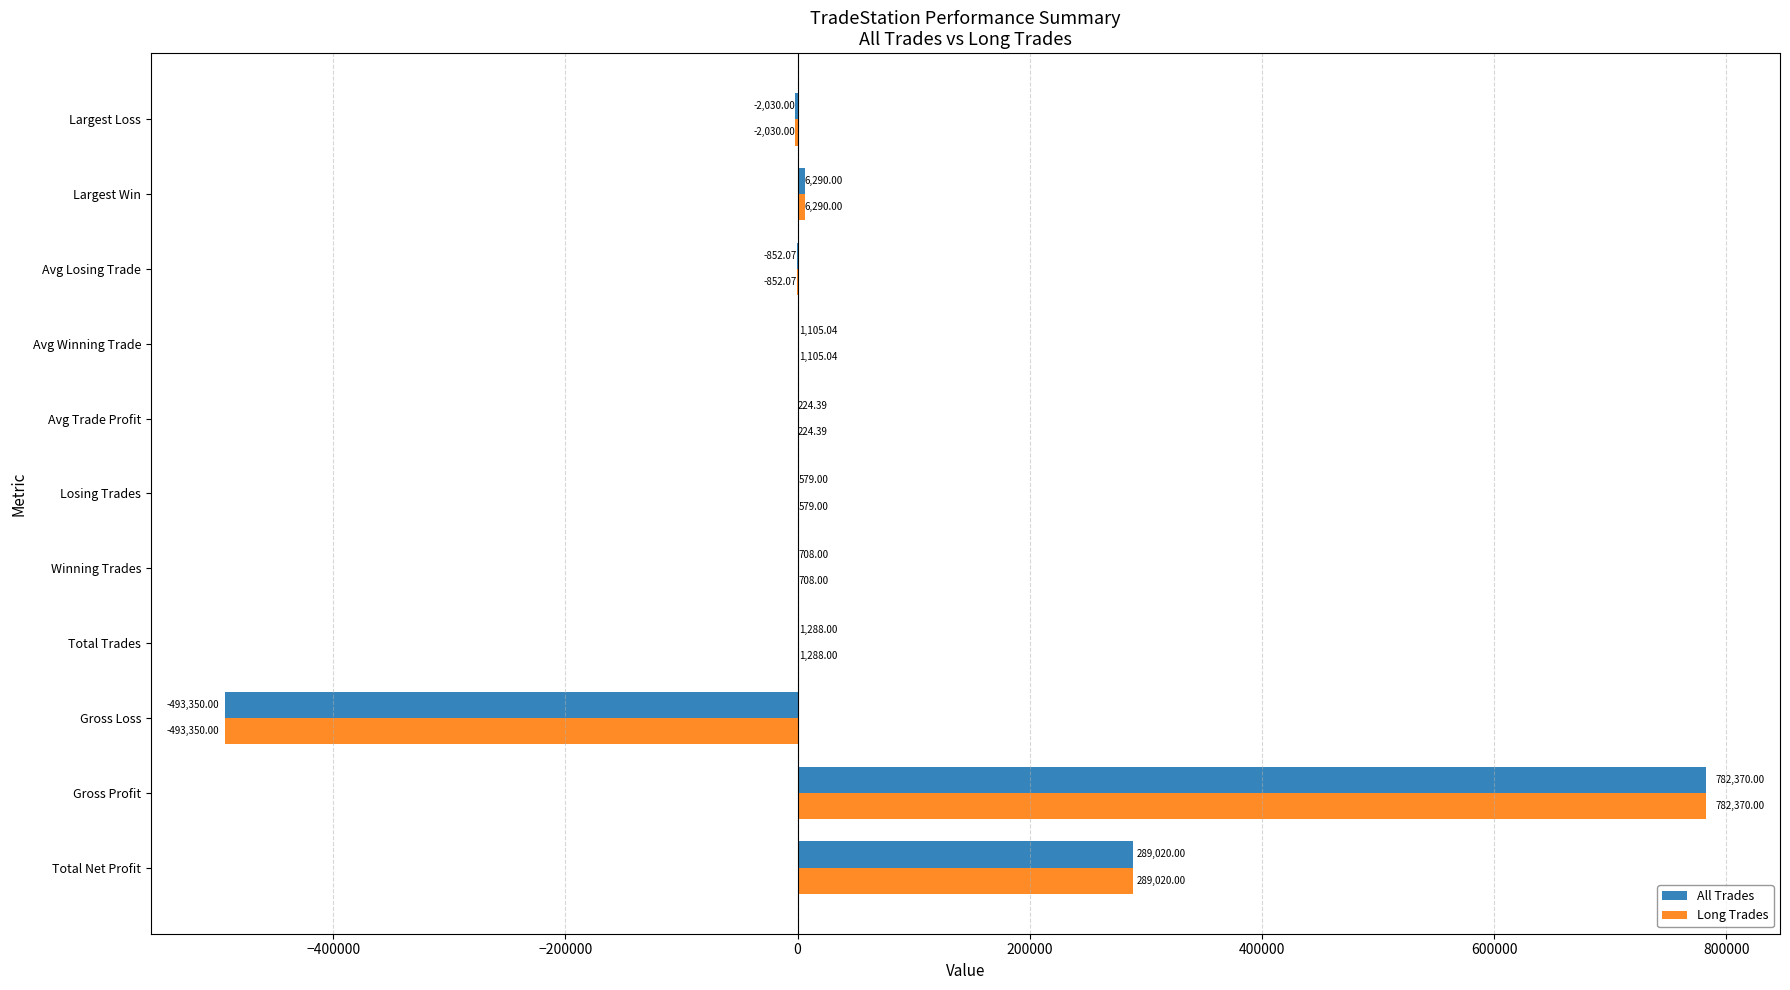

What is the sum of all All Trades values?

585352.4